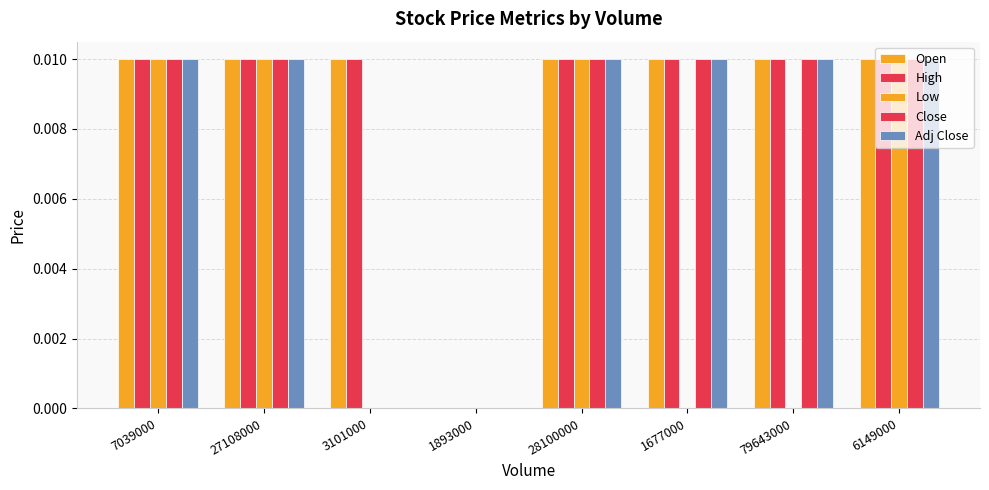

How many groups of bars are there?

8